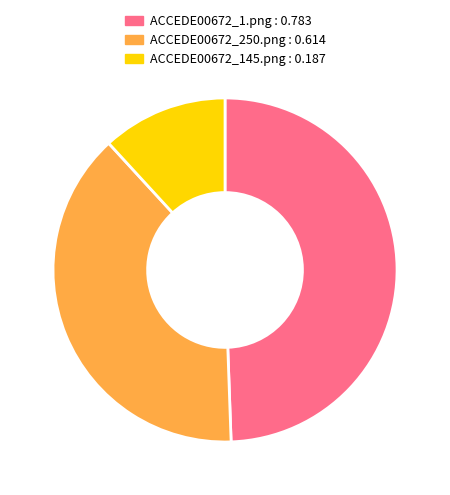

Is ACCEDE00672_145.png the majority of the pie?

No